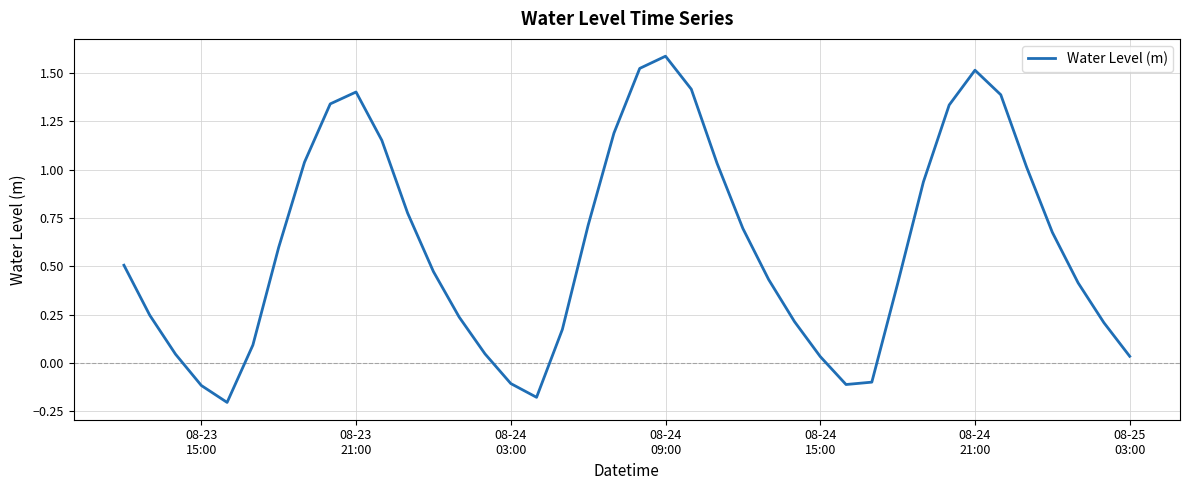

What is the maximum value shown in the chart?

1.6